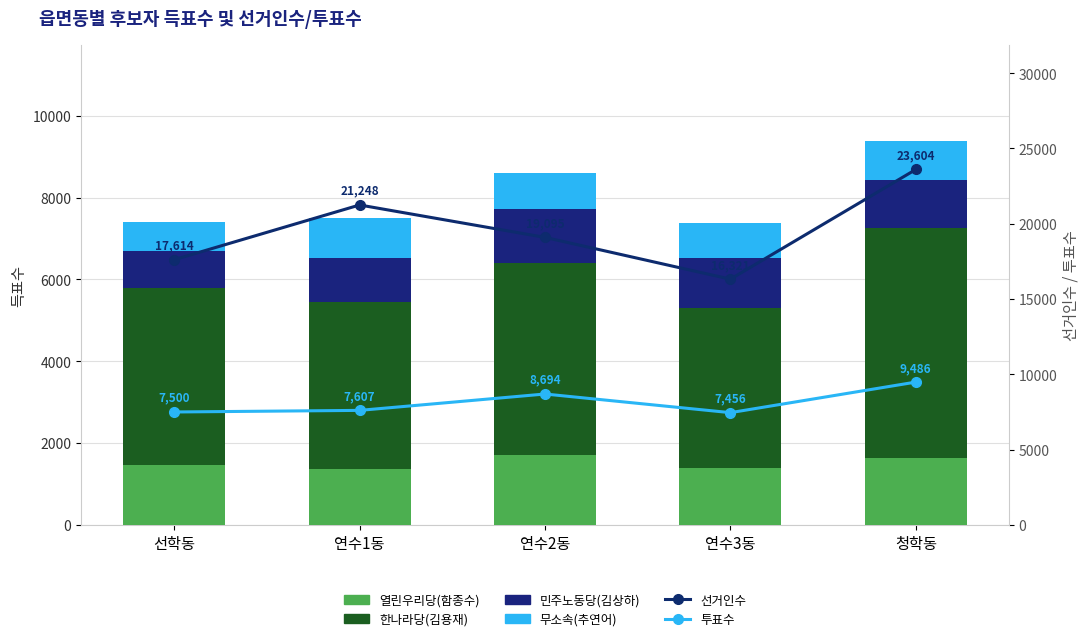

Read the 선거인수 value at 청학동, to the nearest 100.

23600